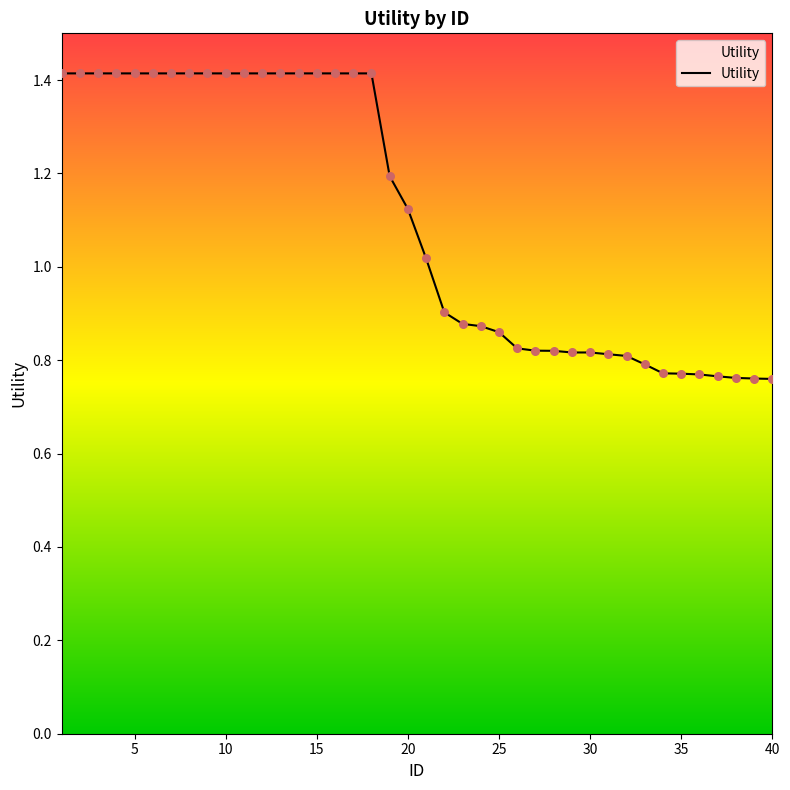

What is the difference between the maximum and minimum values?

0.7